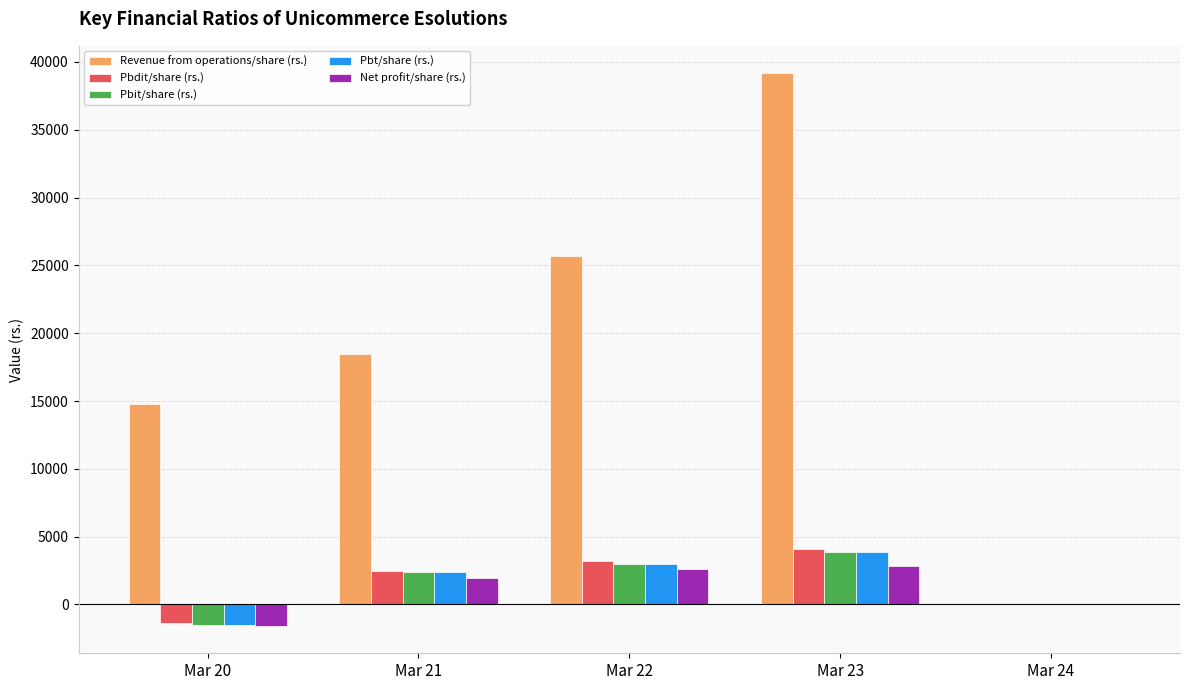

Which category has the highest value across all series?

Mar 23